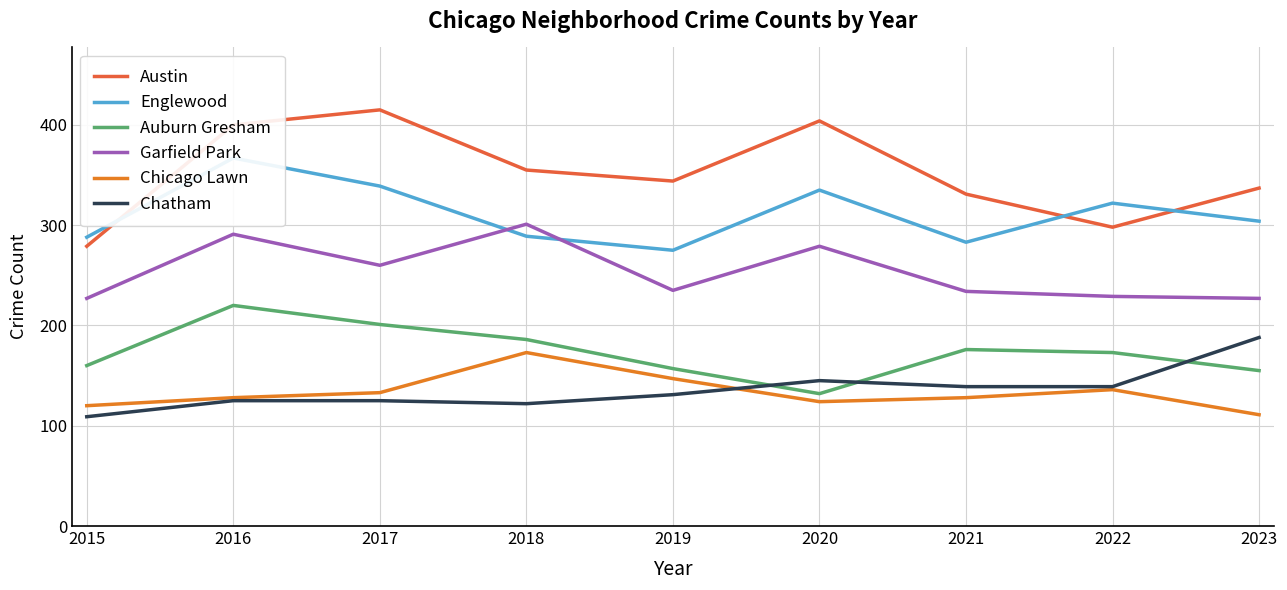

True or false: Chatham has a value of 145 at 2020.

True